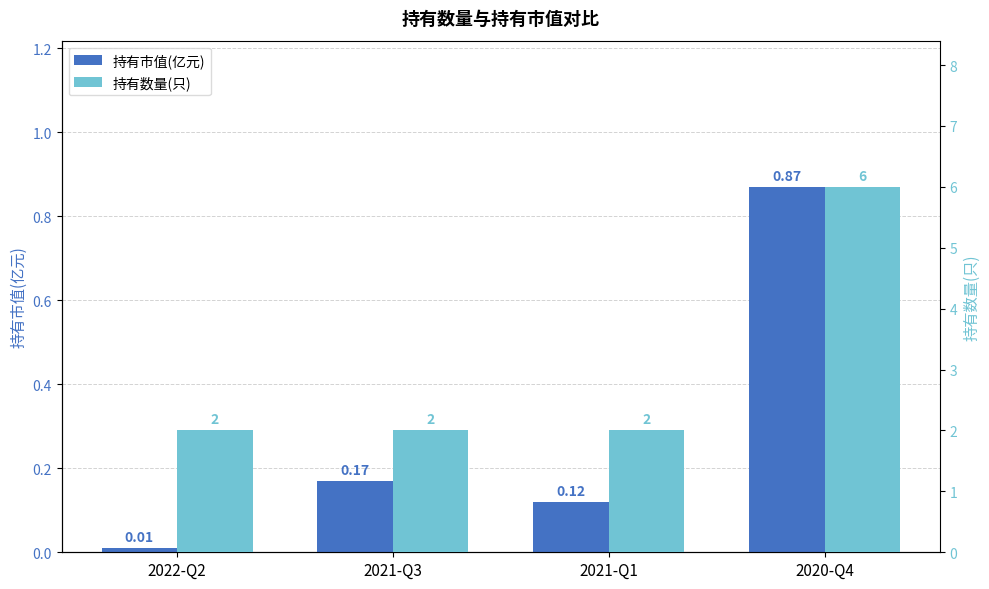

How many bars are there in each group?

2